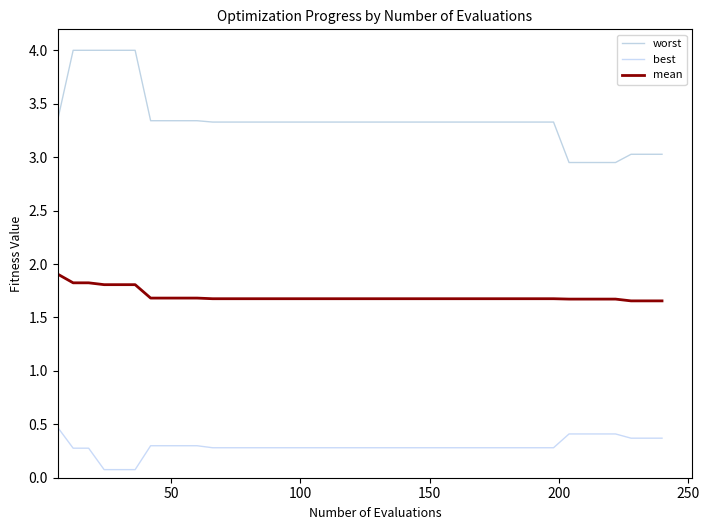

List the series in order of their overall mean, highest first.

worst, mean, best